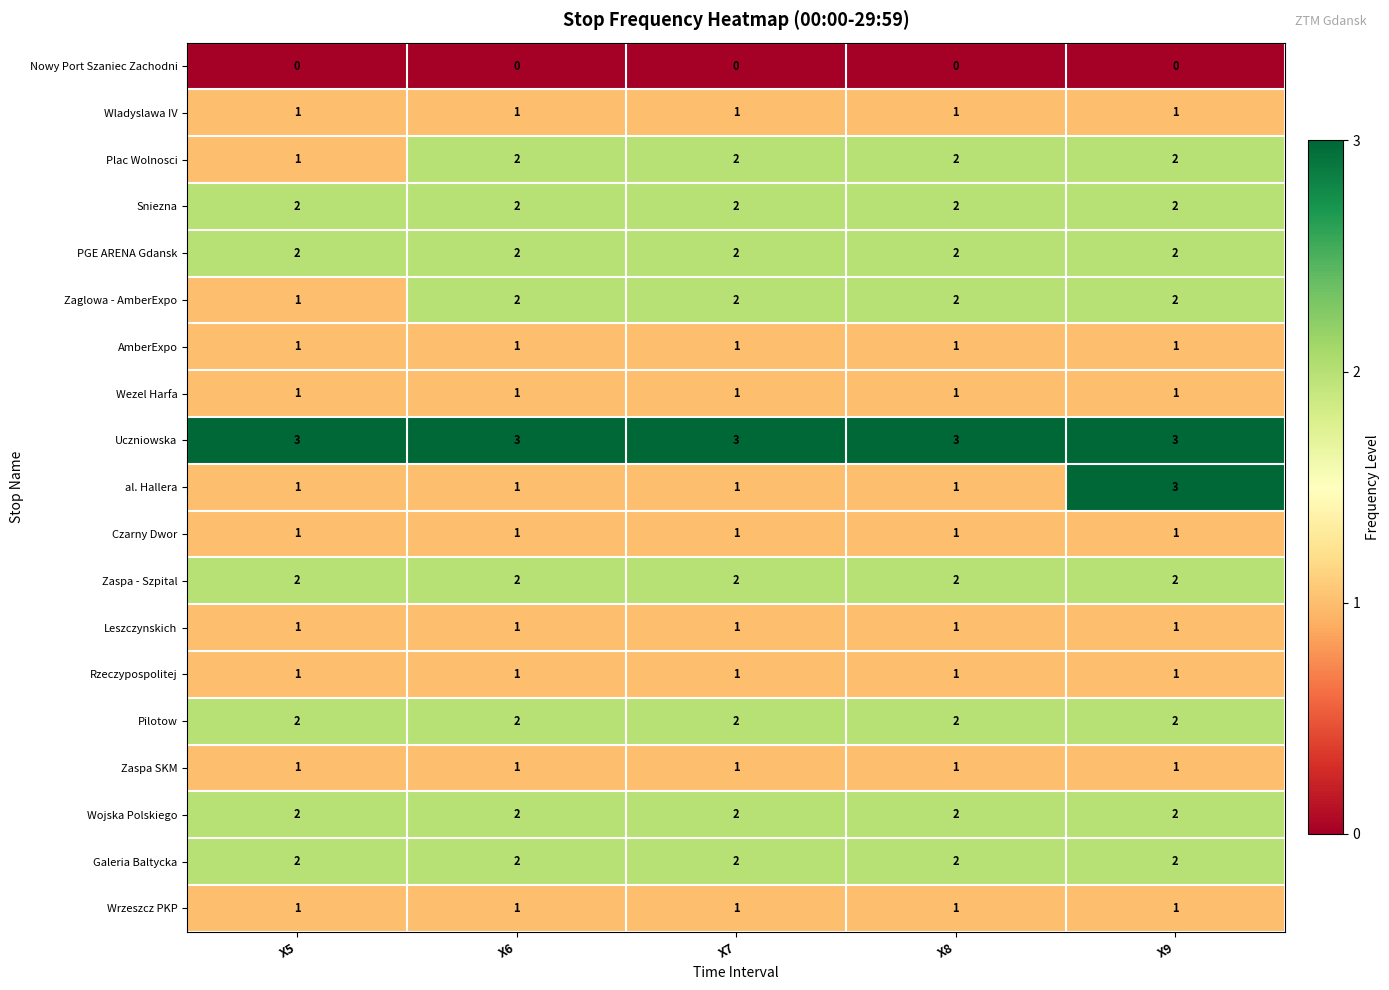

At which category is the sum across all series the highest?

X9